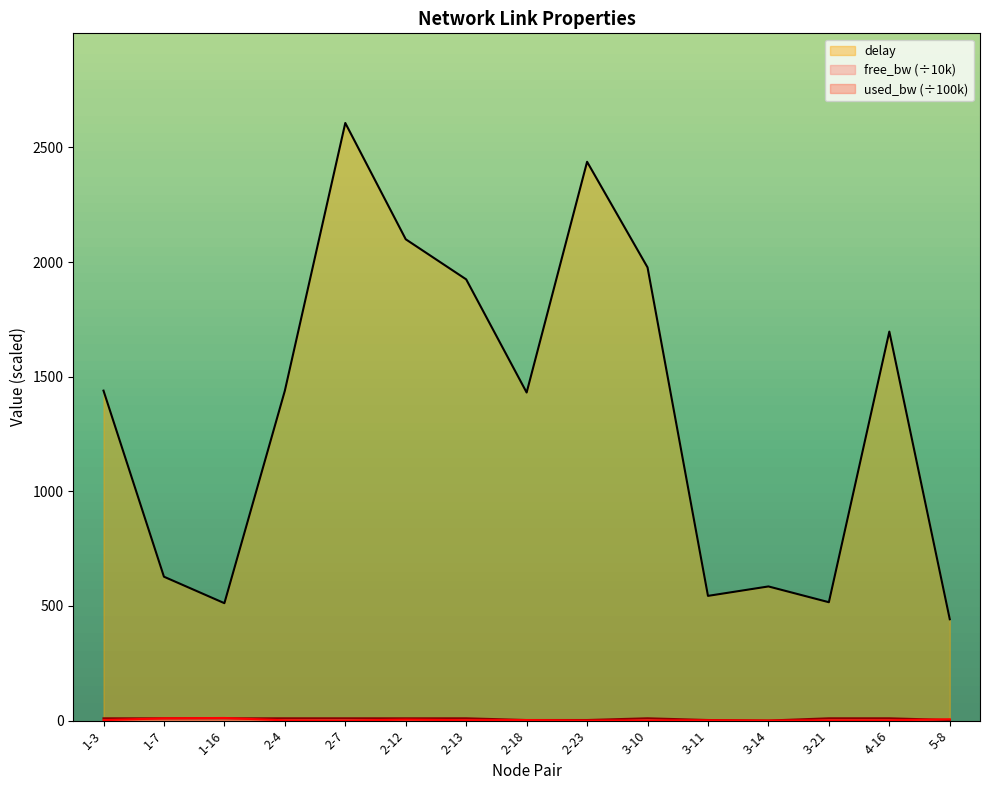

How many data points in free_bw are less than 9?

5